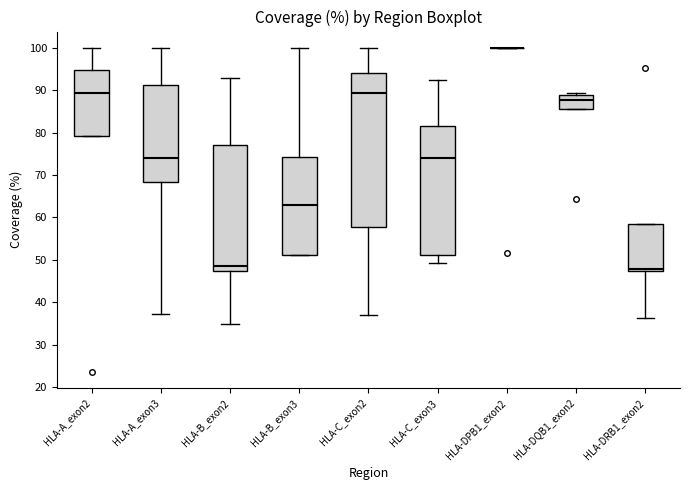

Which box is the tallest, from its lower edge to its upper edge?

HLA-C_exon2